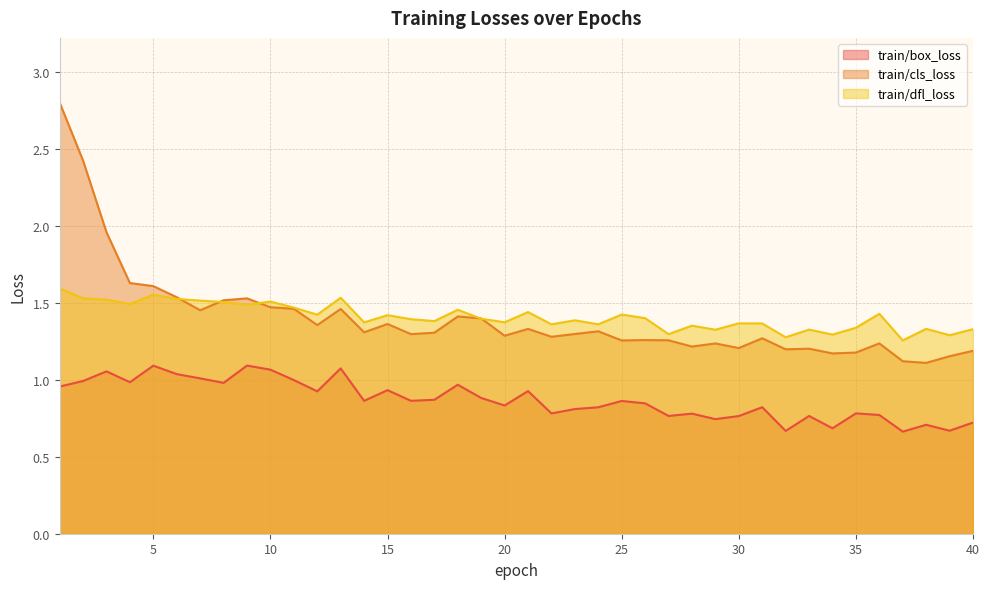

At which category is the sum across all series the highest?

1